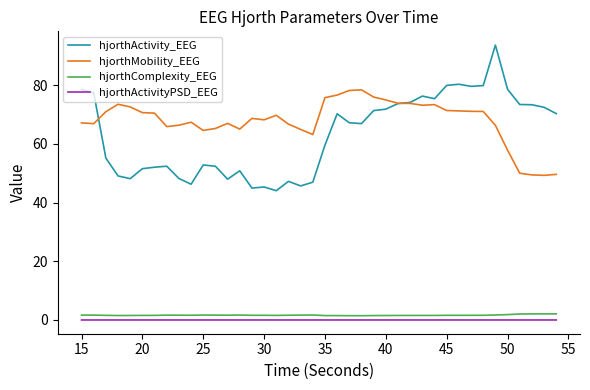

Which series has the widest spread of values?

hjorthActivity_EEG